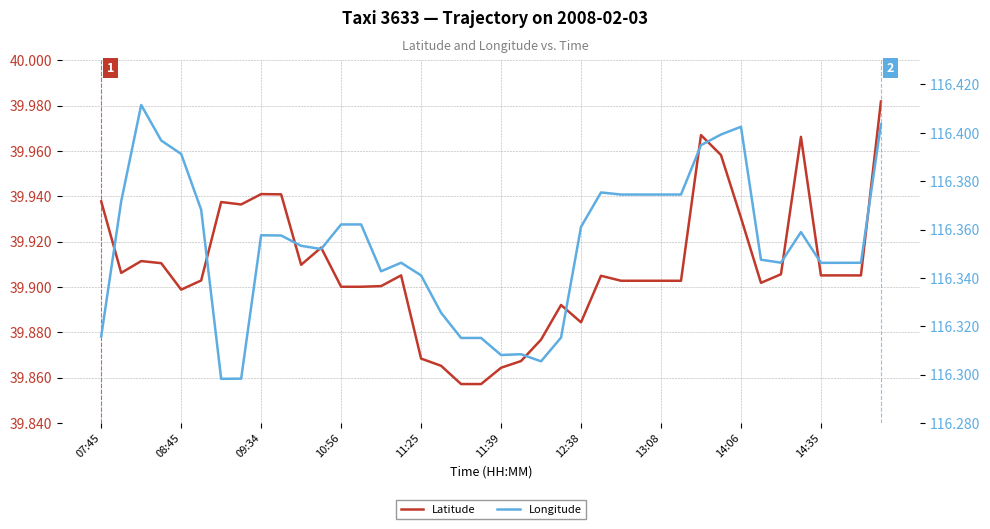

True or false: Latitude and Longitude intersect in this chart.

False